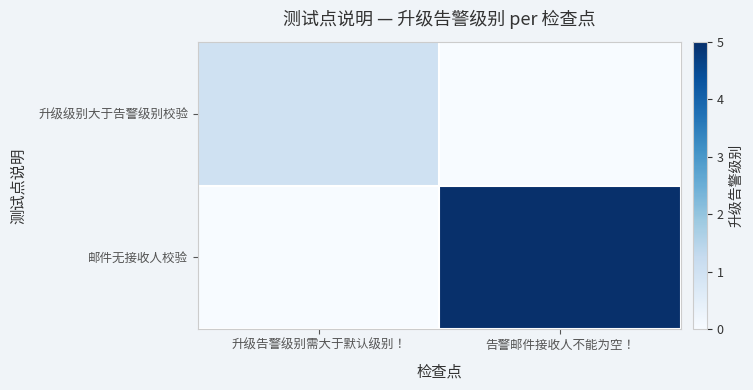

Reading left to right, what are all the values shown in this chart?

升级级别大于告警级别校验: 升级告警级别需大于默认级别！=1	告警邮件接收人不能为空！=0
邮件无接收人校验: 升级告警级别需大于默认级别！=0	告警邮件接收人不能为空！=5